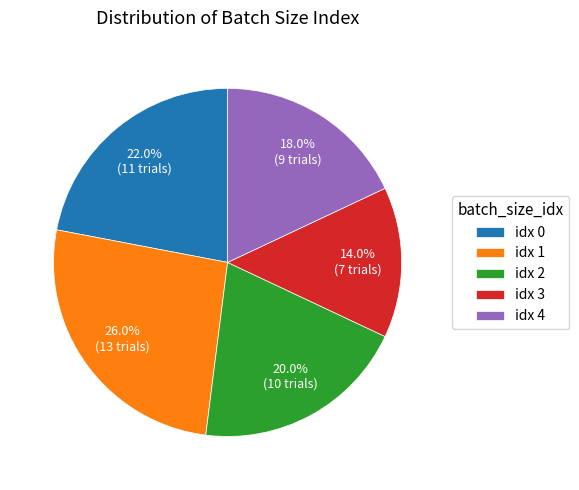

Is there a majority slice in this chart?

No